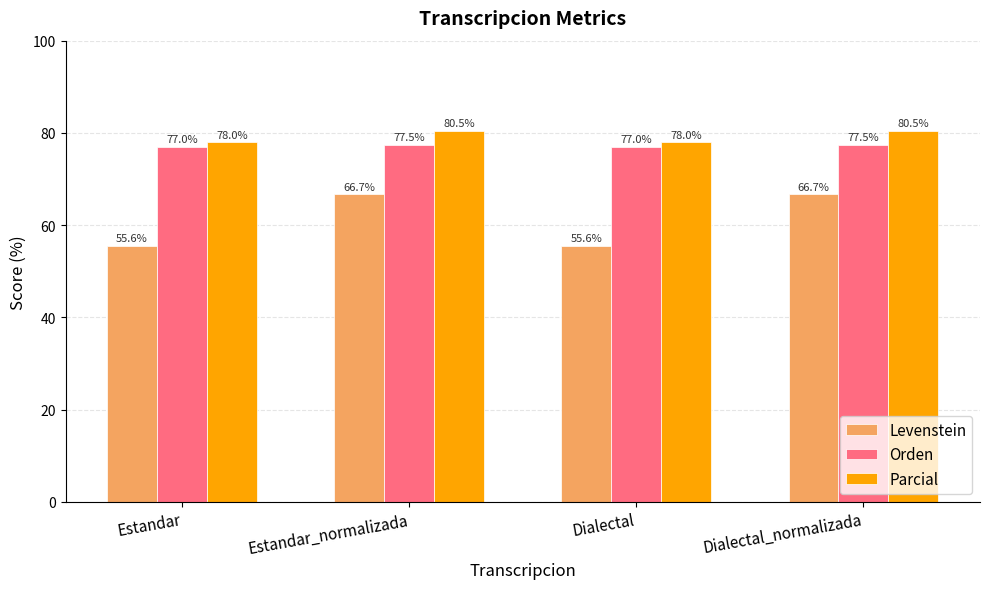

How many values in the Levenstein series exceed 66?

2